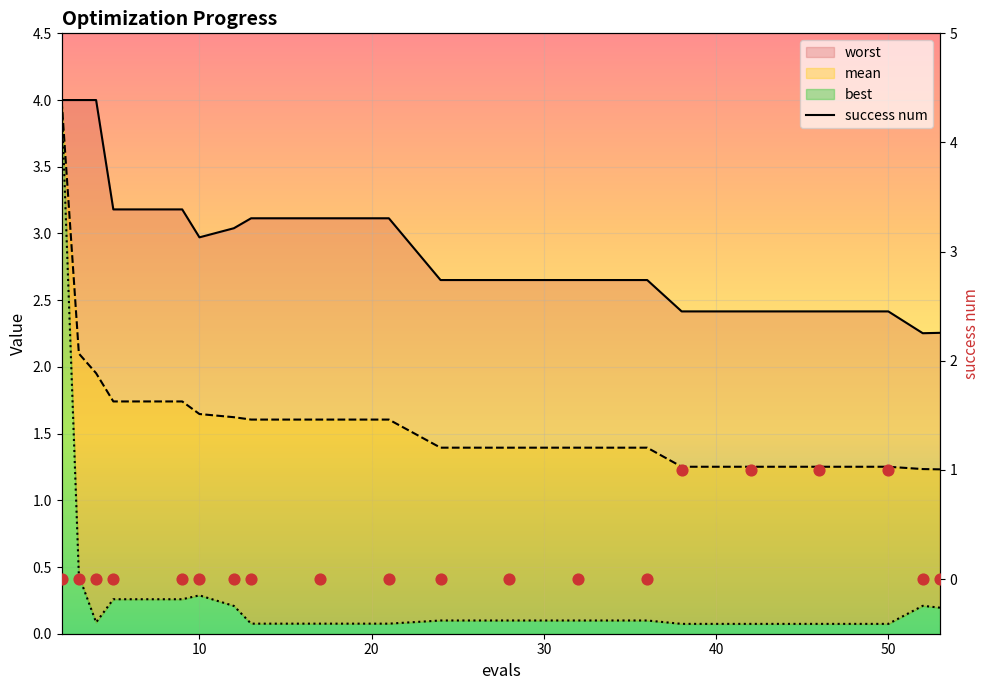

Which series contains the lowest Y value?

success num